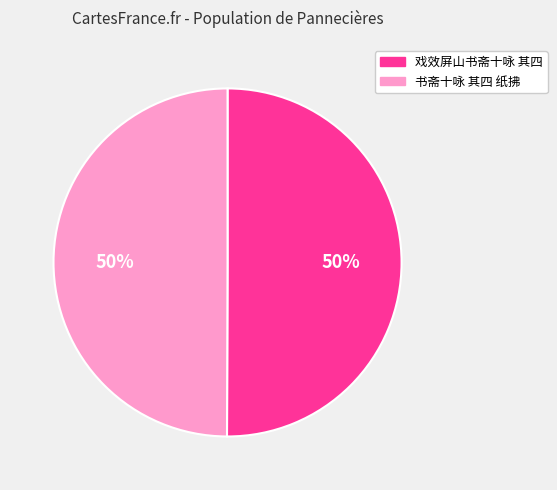

To the nearest percent, what is the average slice percentage?

50%